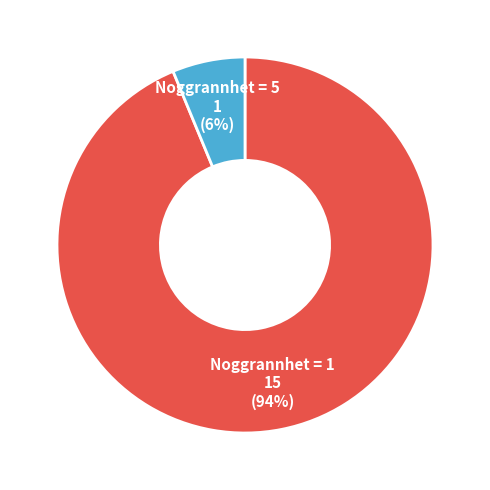

Is there a majority slice in this chart?

Yes